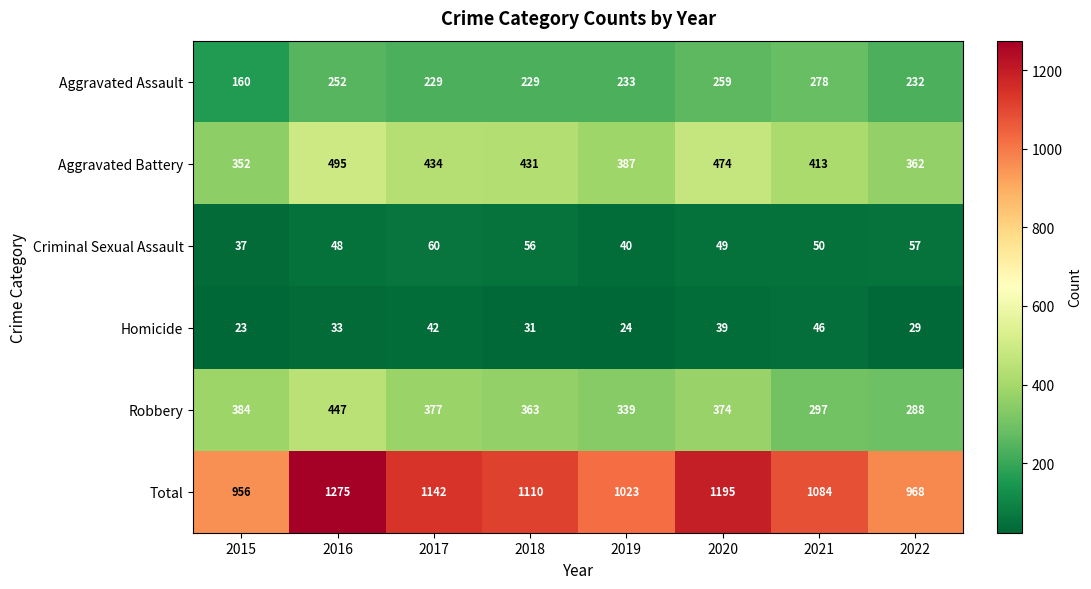

What is the difference between the second highest and second lowest values in the Homicide series?

18